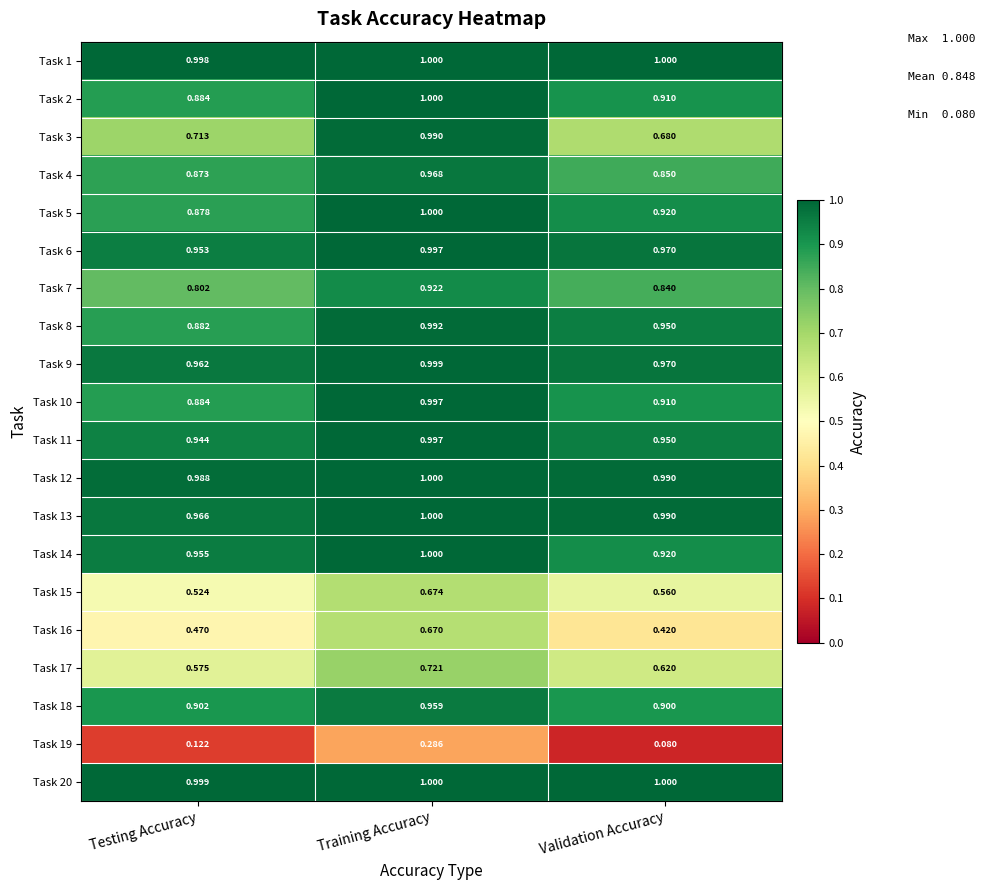

Which series has the largest total across all categories?

Task 20